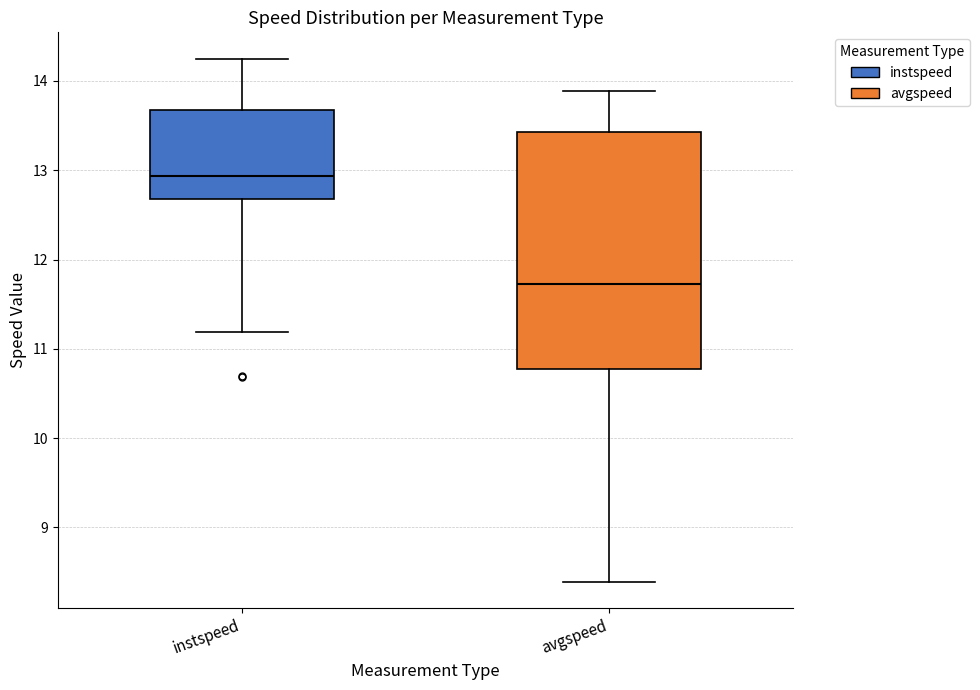

Reading left to right, transcribe this box plot: for each box, give where its median line is, the range the box spans, and where its two whiskers end, as read against the y-axis. The values are not printed on the chart, so give them approximately, as read against the axis.

instspeed: median 12.9, box 12.7 to 13.7, whiskers 11.2 to 14.3
avgspeed: median 11.7, box 10.8 to 13.4, whiskers 8.4 to 13.9